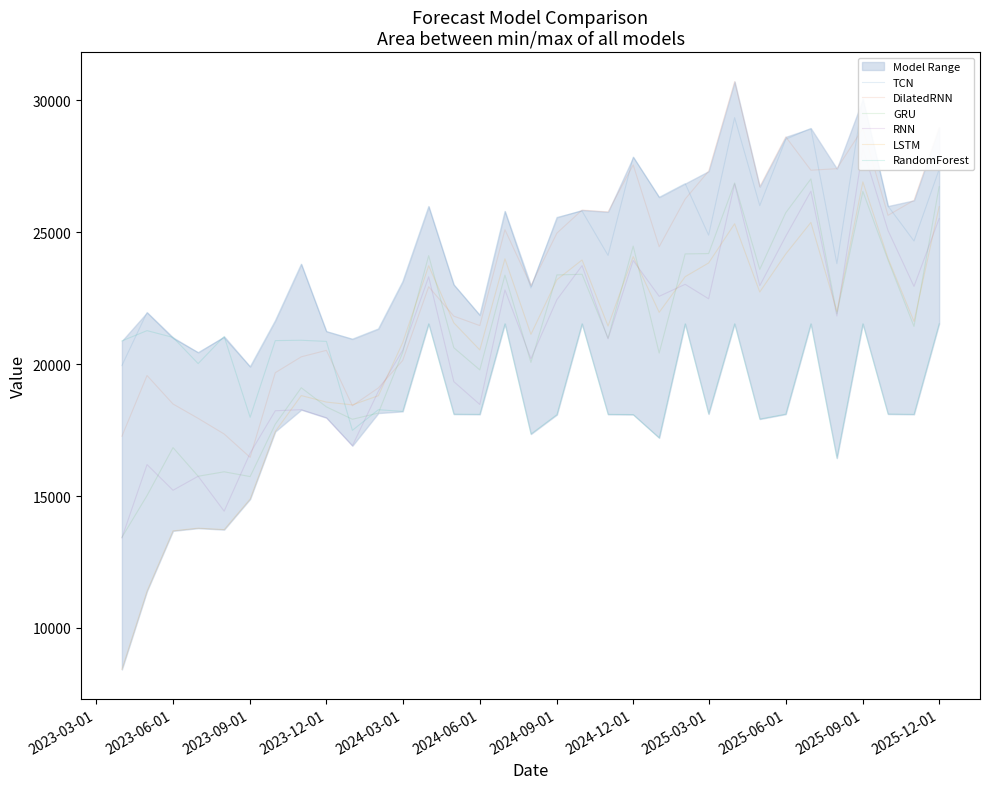

What is the lowest value of the RandomForest series?

16439.1